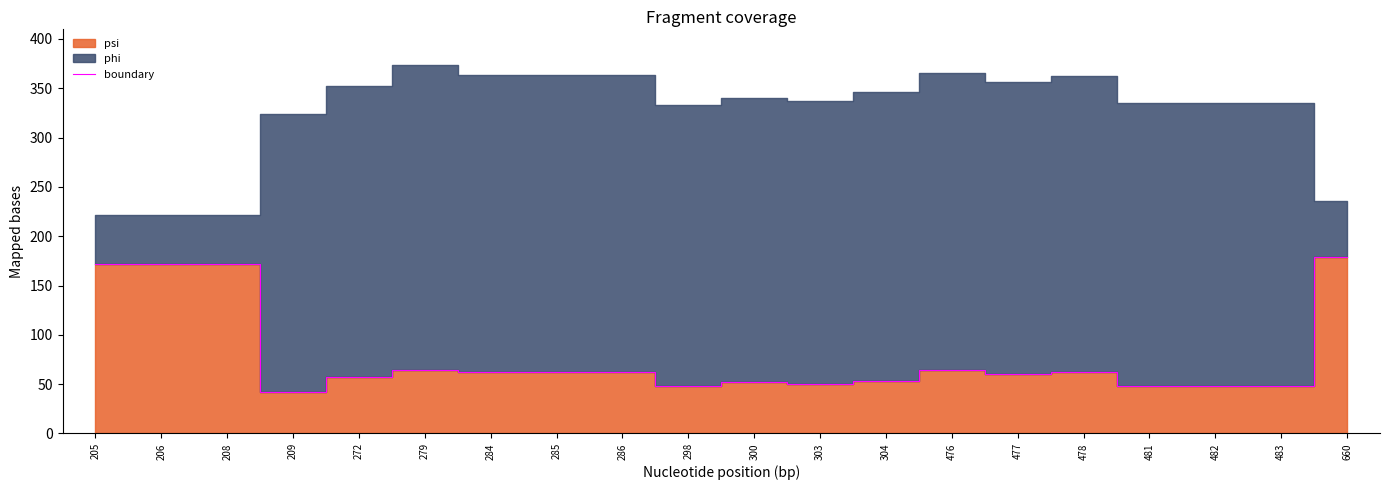

Is it true that boundary equals 172.1 at 205?

True